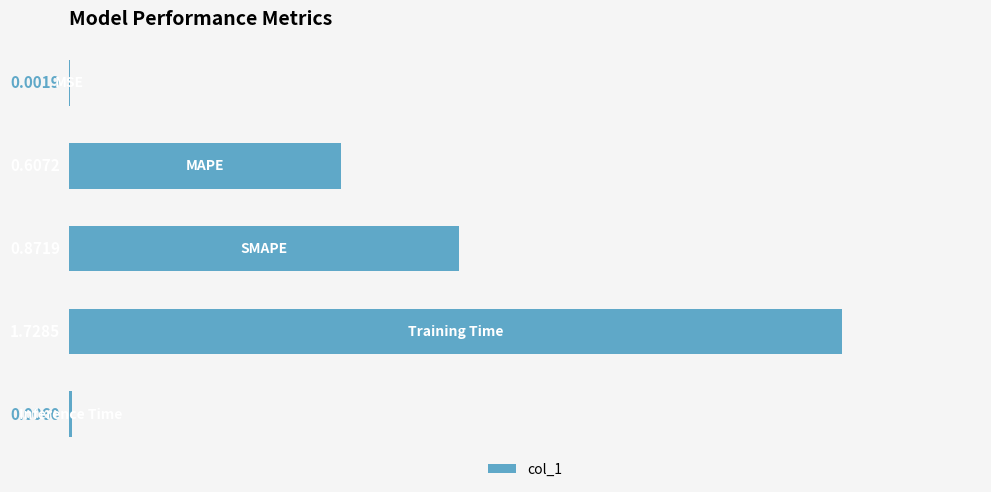

How many series are shown in this chart?

1